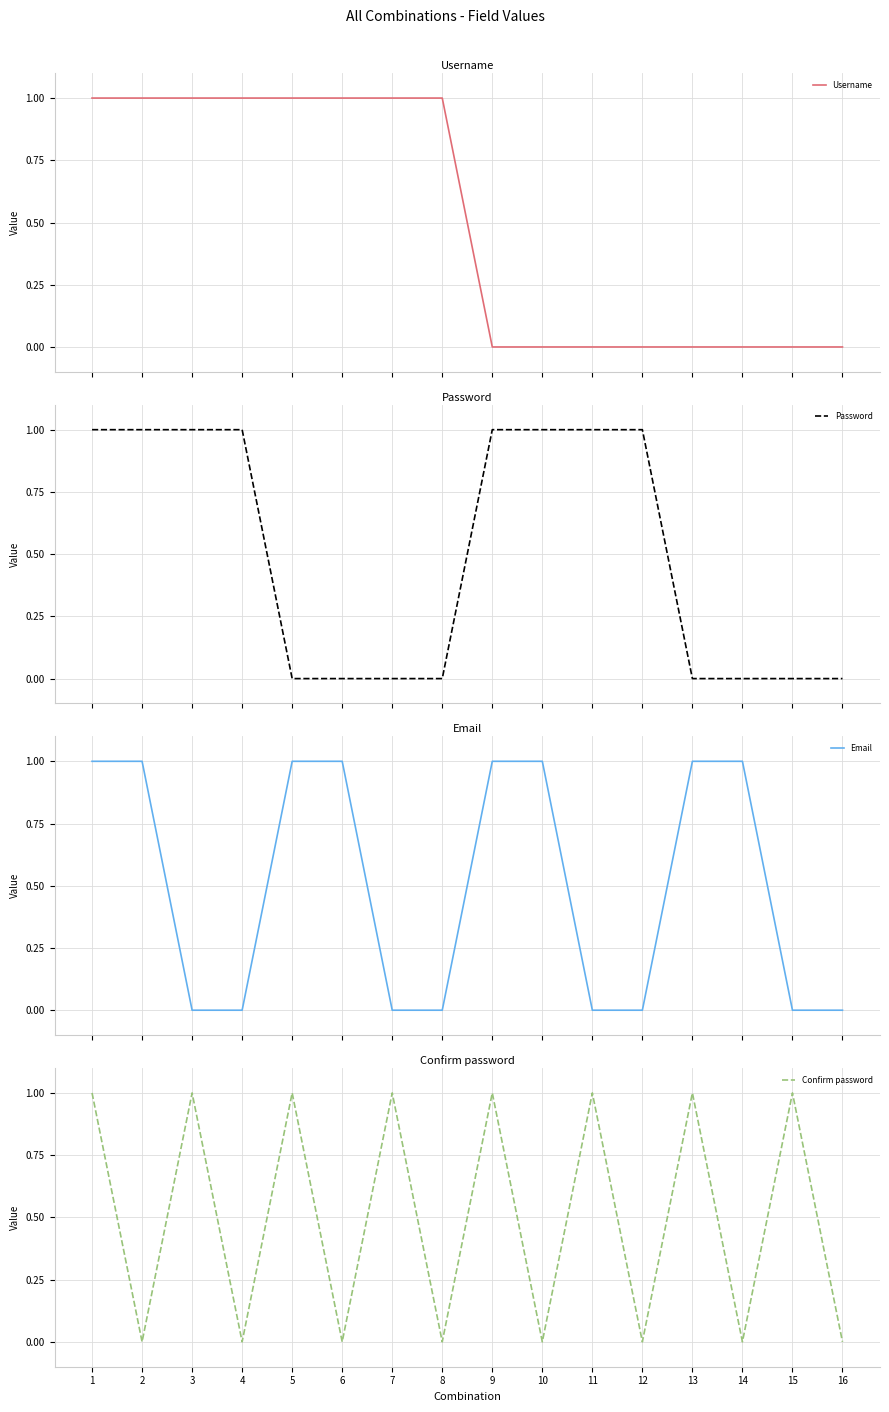

Is the value of Username at 1 greater than the value of Confirm password at 15?

No